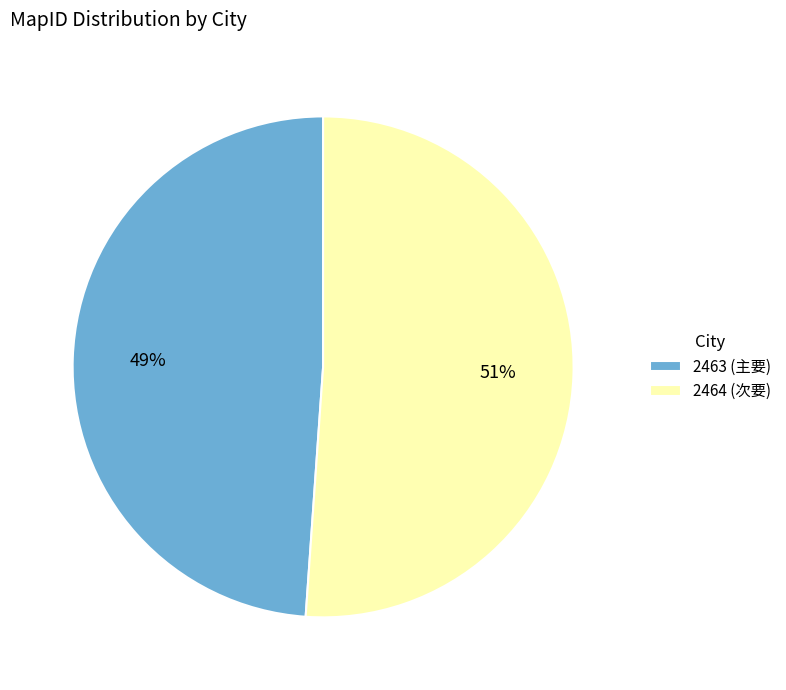

Combined, do 2463 (主要) and 2464 (次要) account for over 50%?

Yes